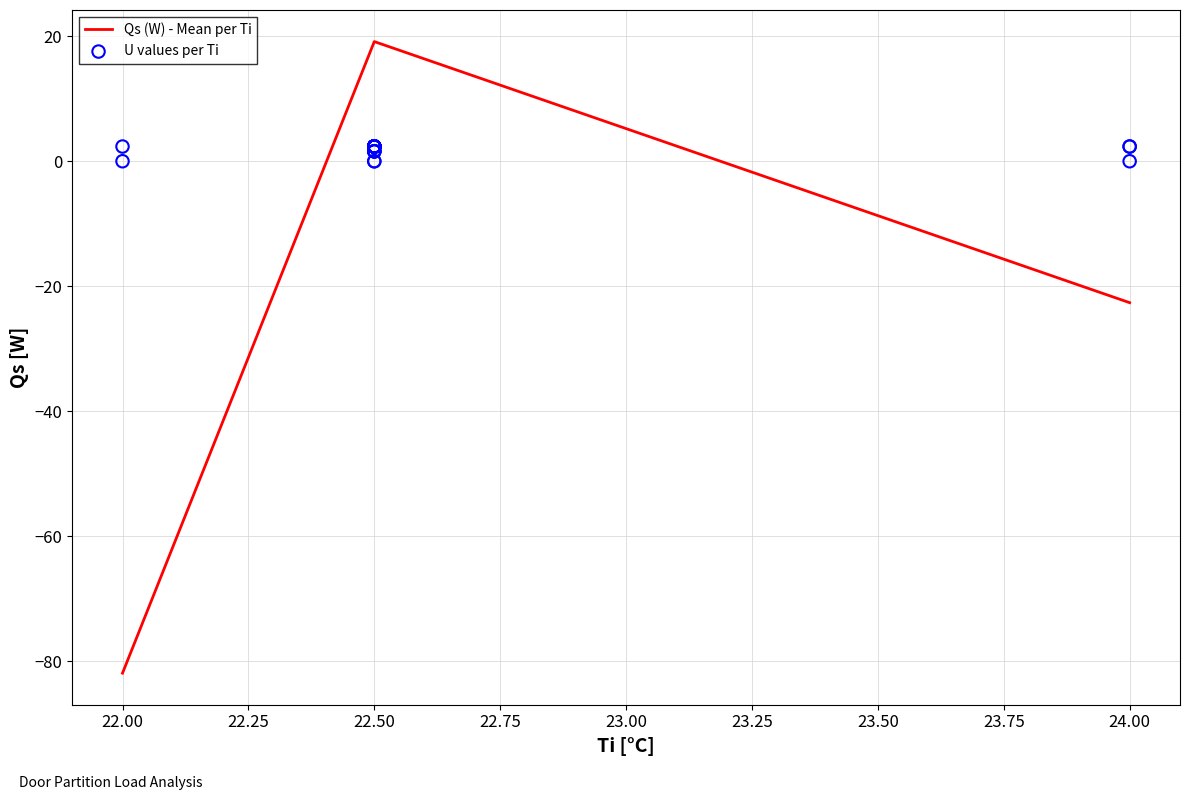

What is the maximum value for Qs (W) - Mean per Ti?

19.2